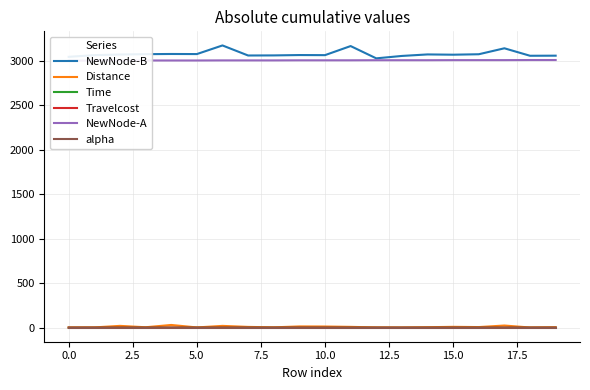

Does the chart display data point markers on the line(s)?

No